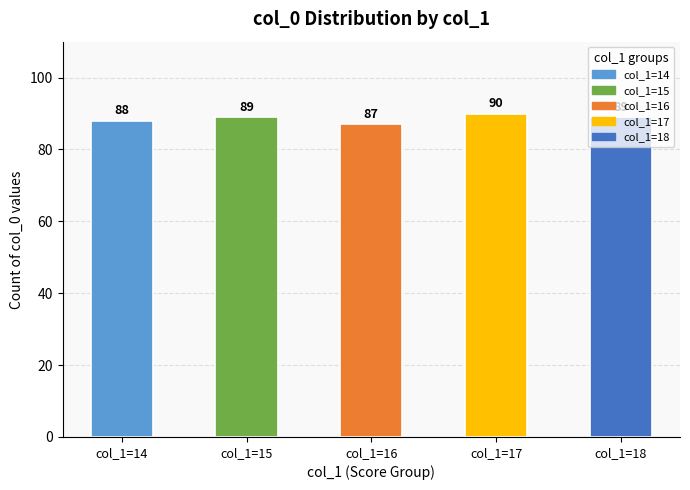

The chart shows a value of 88 at col_1=14. True or false?

True